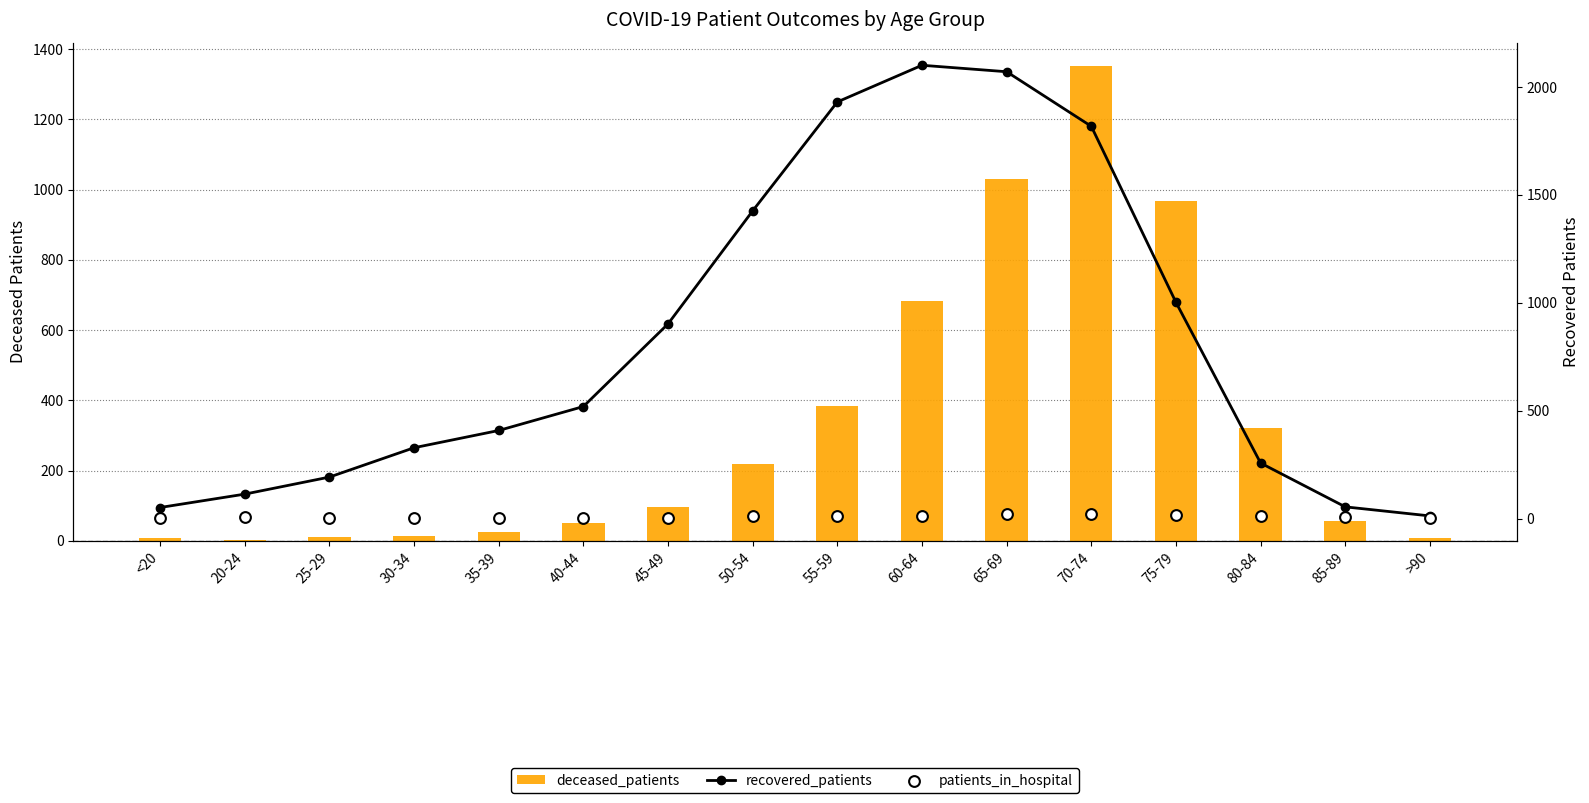

Which series has the largest total across all categories?

recovered_patients